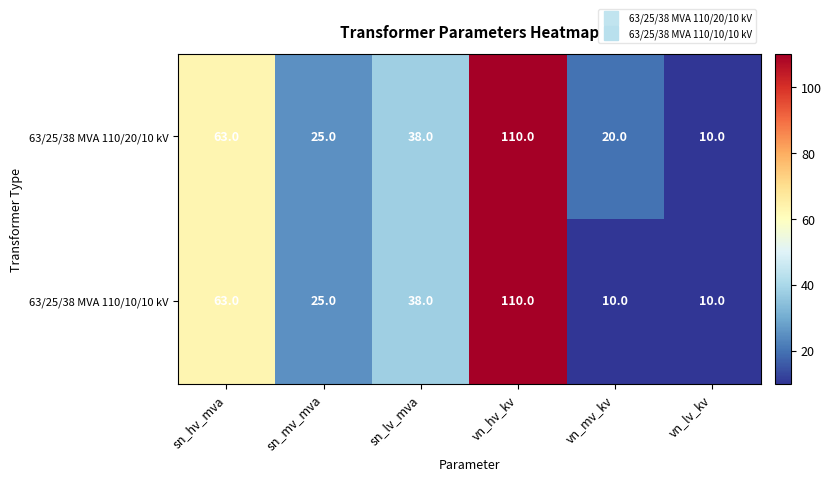

Rank the series by their average value, from highest to lowest.

63/25/38 MVA 110/20/10 kV, 63/25/38 MVA 110/10/10 kV